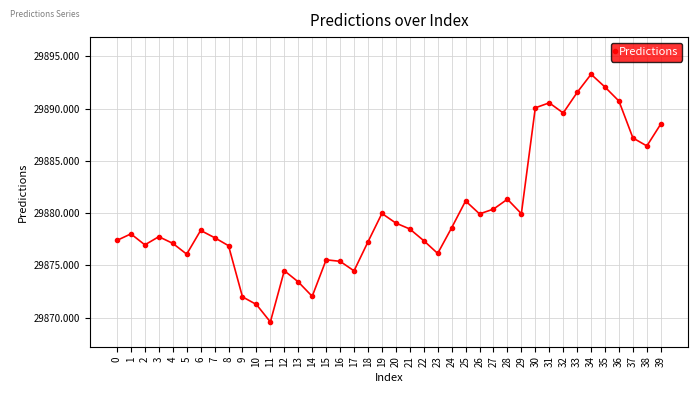

How many series are shown in this chart?

1